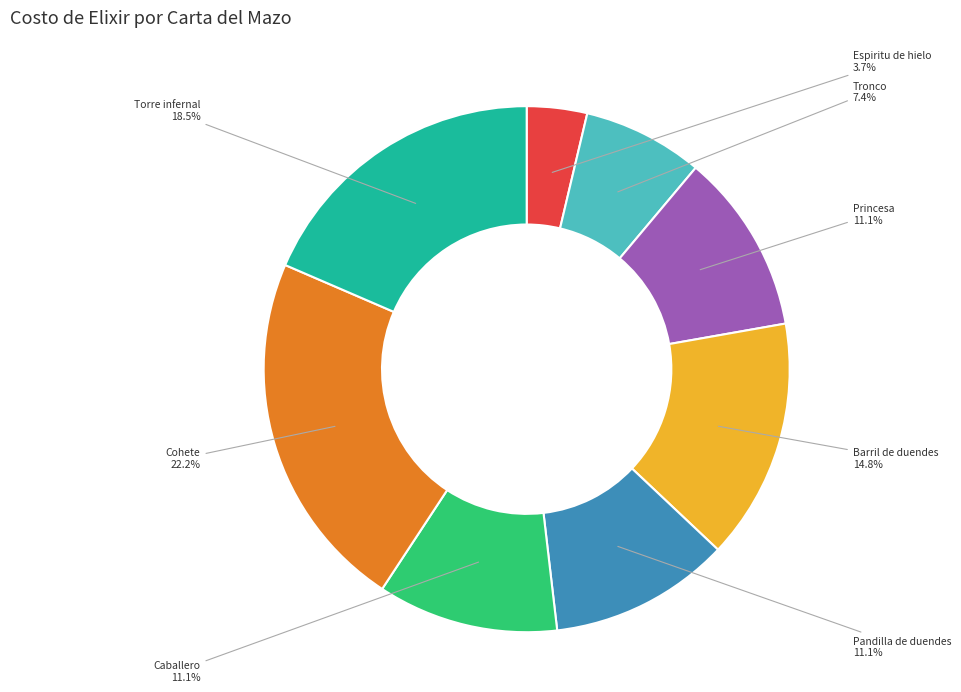

Which category has the smallest portion of the pie?

Espiritu de hielo